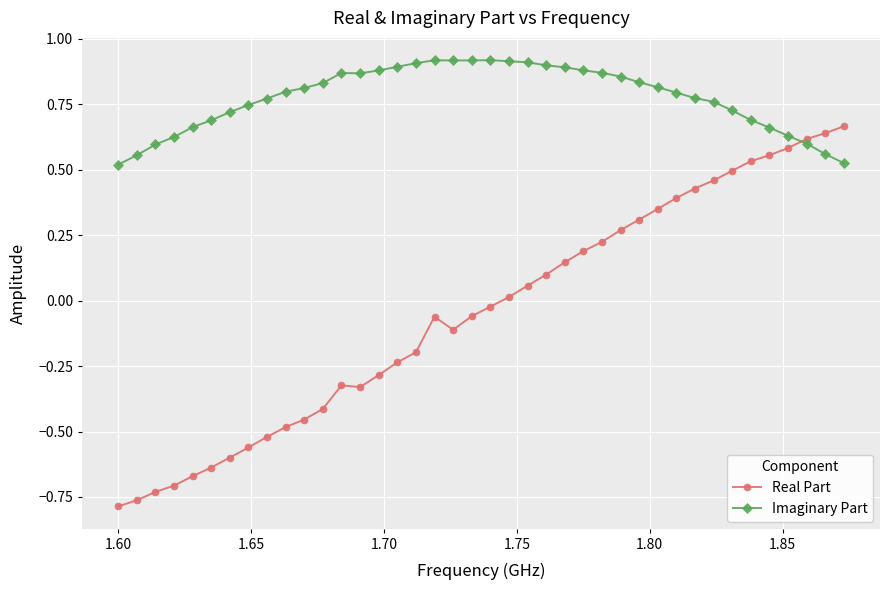

List the series in order of their overall mean, highest first.

Imaginary Part, Real Part